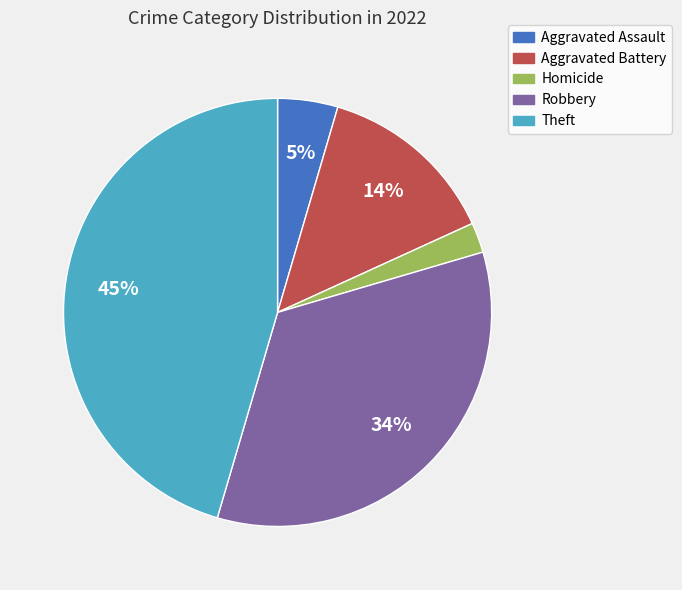

What percentage is the Theft slice, to the nearest percent?

45%